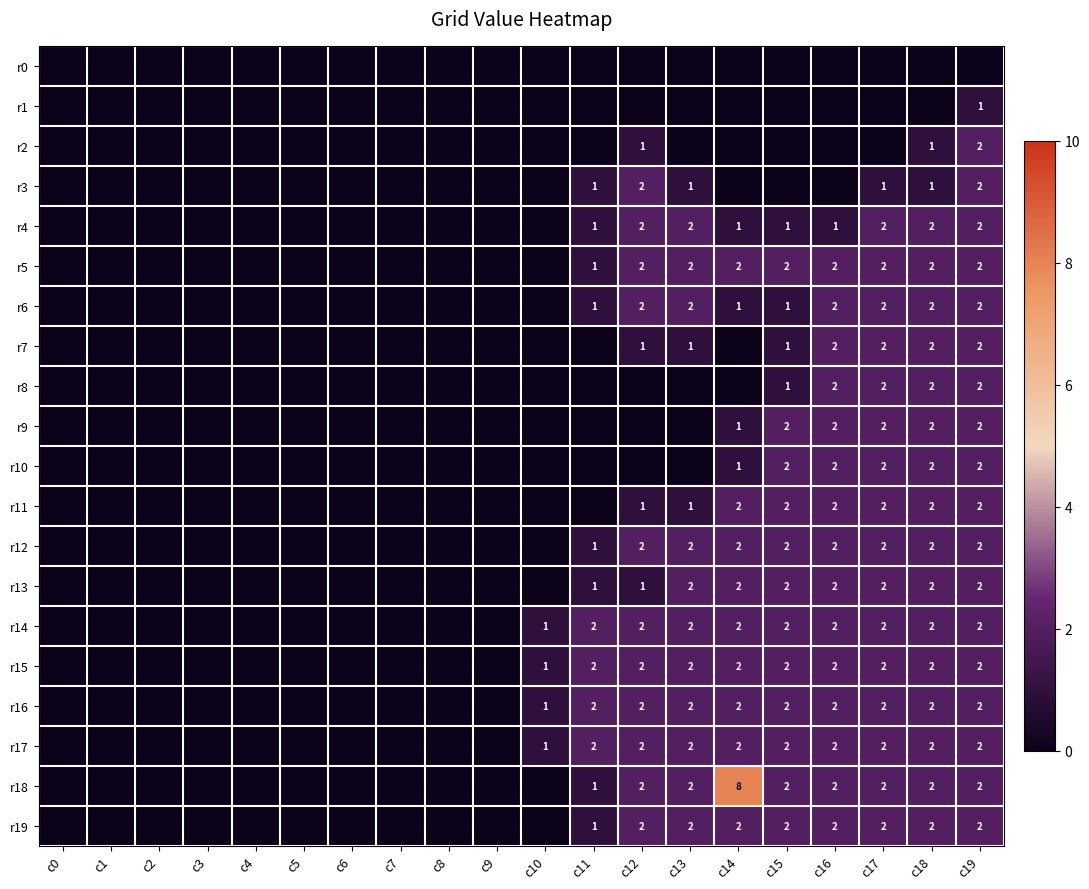

Is it true that r5 equals 2 at c16?

True